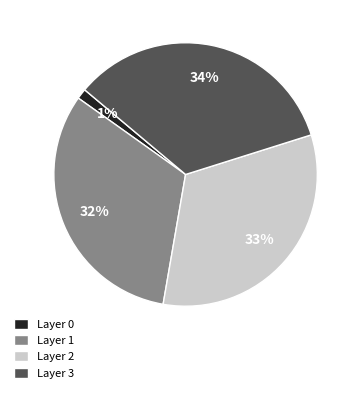

Is it true that Layer 3 is 34% of the pie?

True